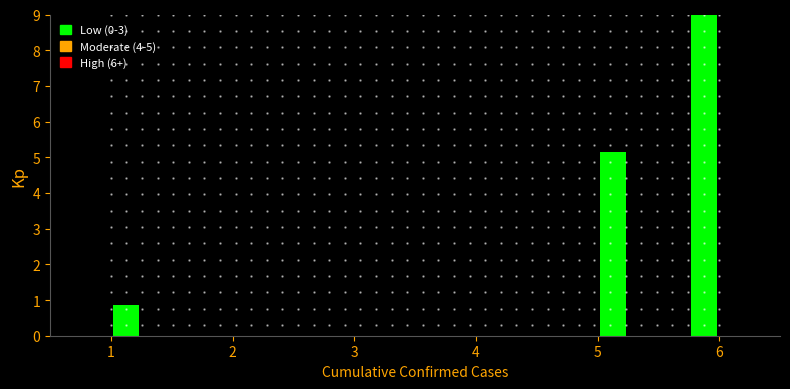

Around what value on the x-axis is the tallest bar? Give the approximate position of its centre, as read against the axis.

5.9